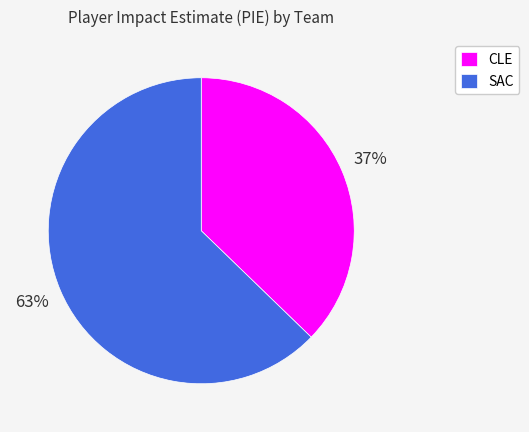

Which slice is the smallest?

CLE